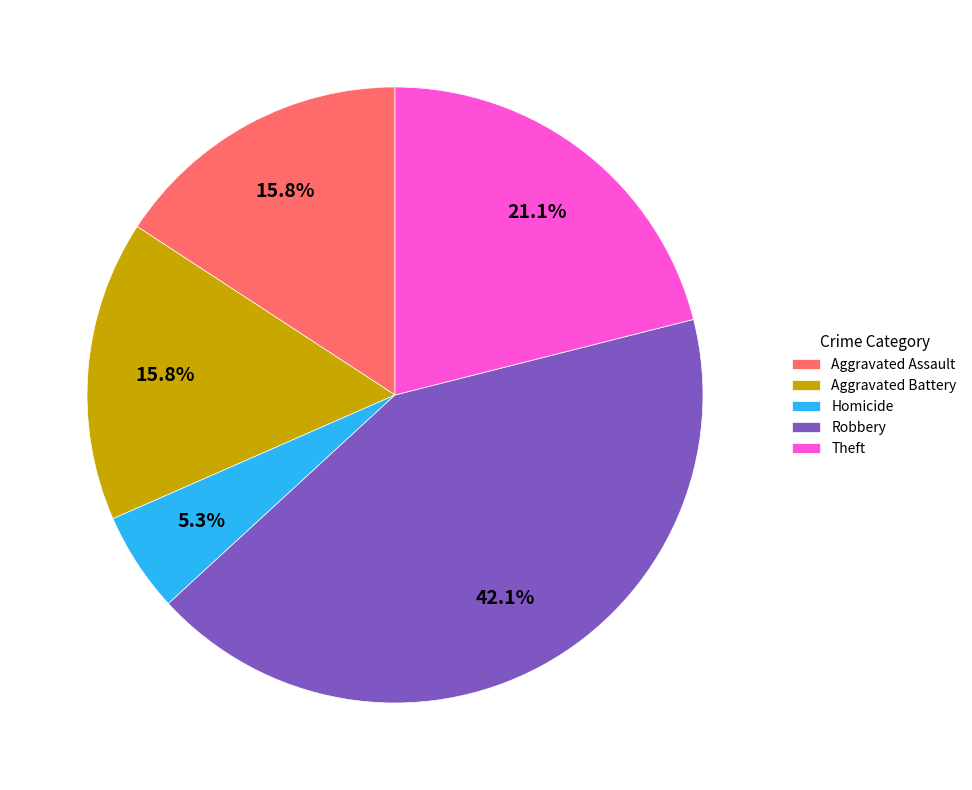

What percentage is the Aggravated Battery slice, to the nearest percent?

16%